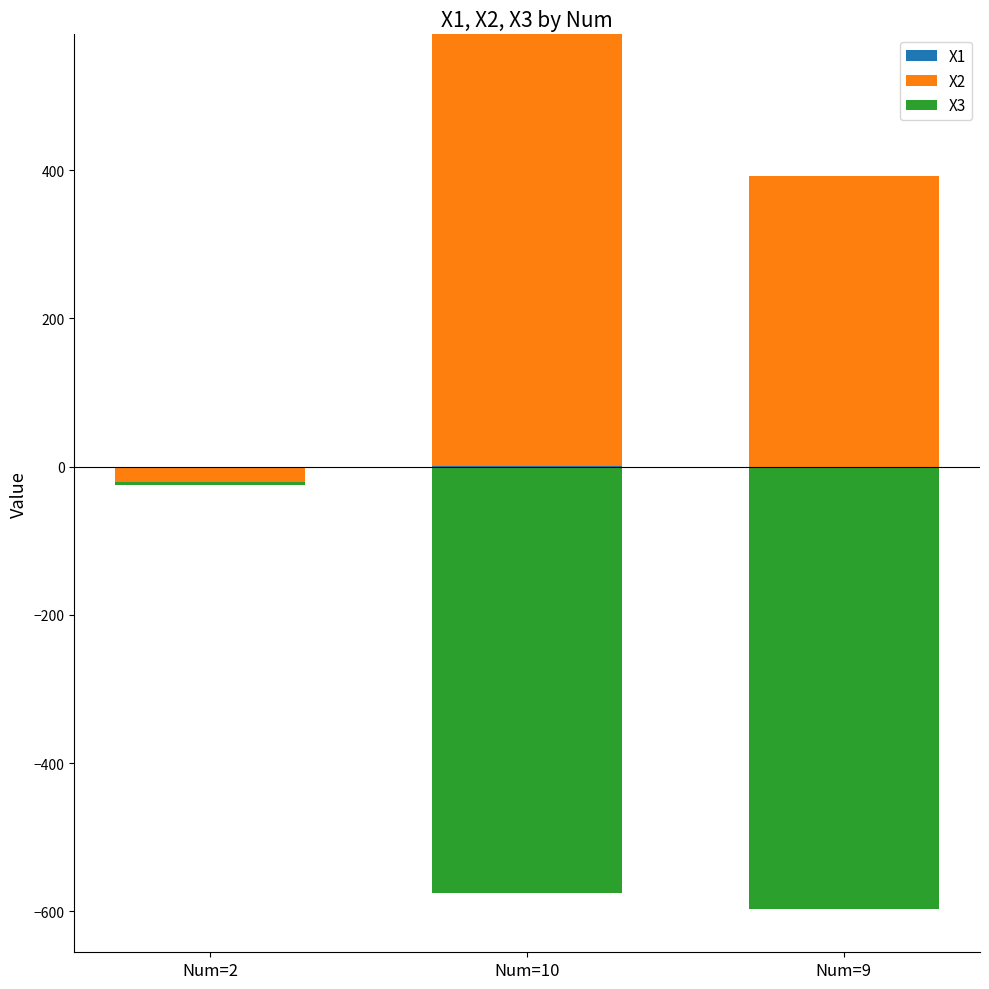

Rank the categories by X1 value from lowest to highest.

Num=2, Num=9, Num=10